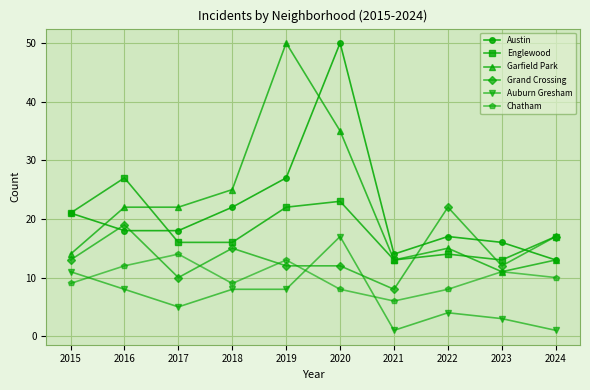

In Austin, how many points are higher than both neighbors (excluding endpoints)?

2